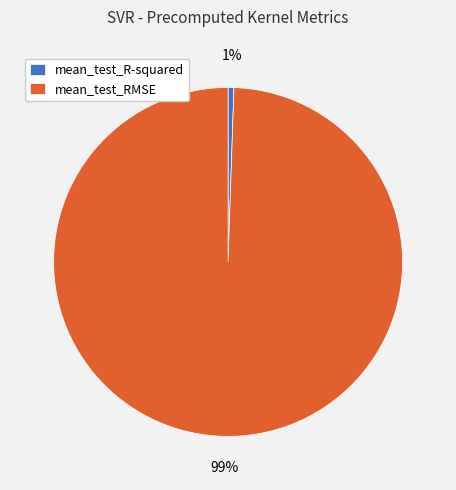

To the nearest percent, what is the combined percentage of mean_test_R-squared and mean_test_RMSE?

100%